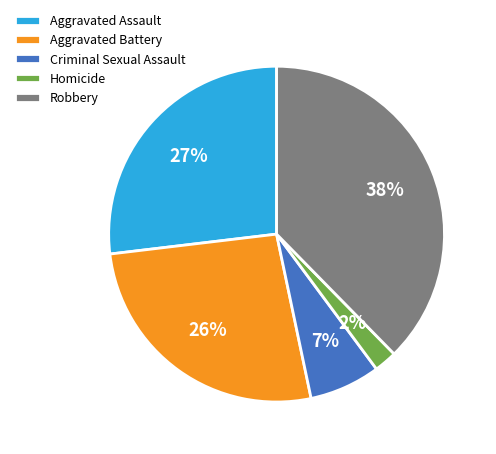

To the nearest percent, what is the average slice percentage?

20%